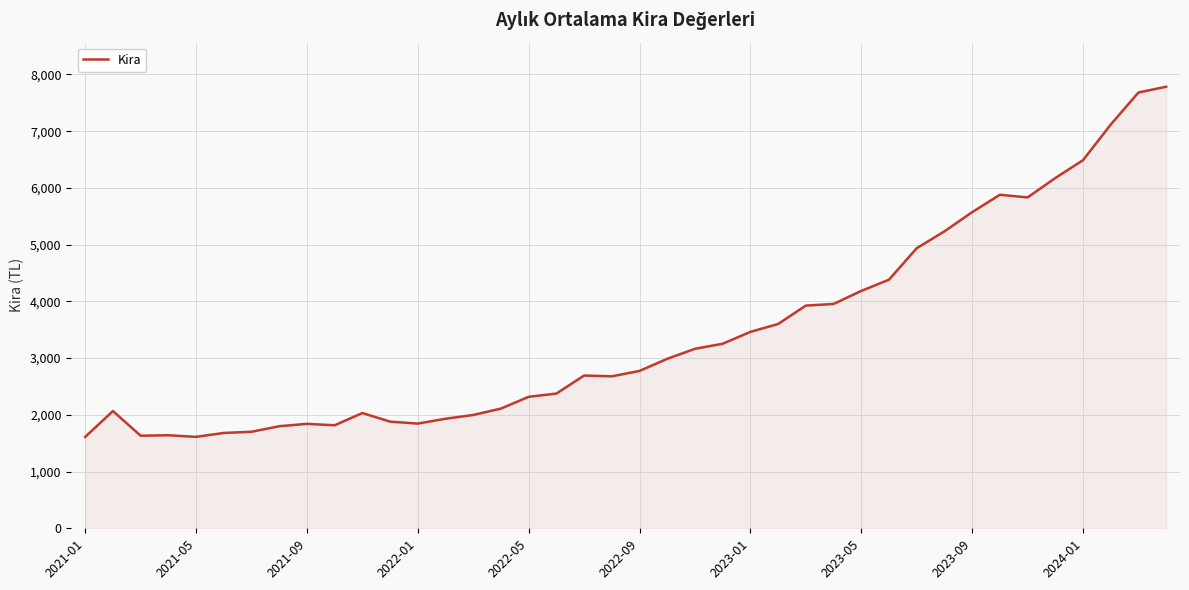

What is the smallest value displayed?

1611.5